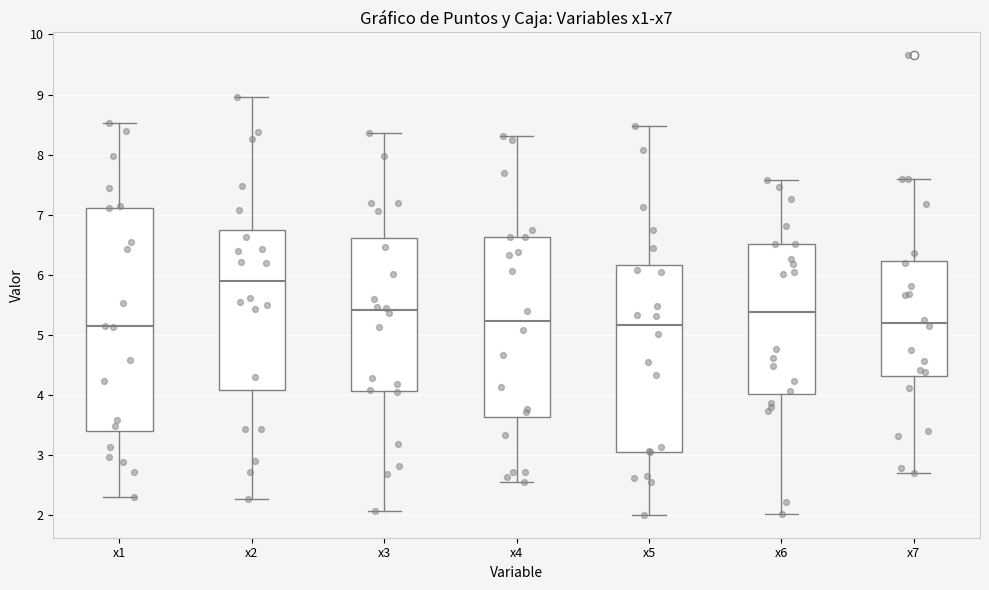

Reading left to right, read every box against the y-axis: the position of its median line, the range the box covers, and the ends of its whiskers. The values are not printed on the chart, so give them approximately, as read against the axis.

x1: median 5.1, box 3.4 to 7.1, whiskers 2.3 to 8.5
x2: median 5.9, box 4.1 to 6.7, whiskers 2.3 to 9.0
x3: median 5.4, box 4.1 to 6.6, whiskers 2.1 to 8.4
x4: median 5.2, box 3.6 to 6.6, whiskers 2.6 to 8.3
x5: median 5.2, box 3.1 to 6.2, whiskers 2.0 to 8.5
x6: median 5.4, box 4.0 to 6.5, whiskers 2.0 to 7.6
x7: median 5.2, box 4.3 to 6.2, whiskers 2.7 to 7.6